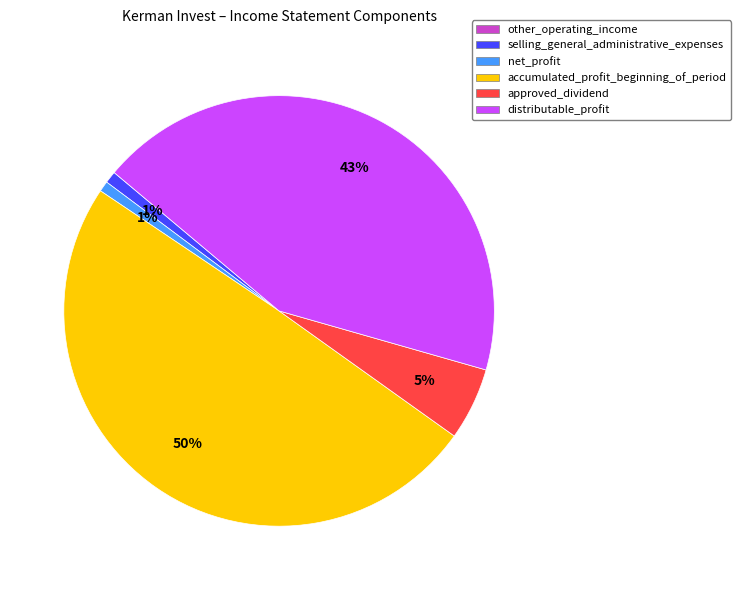

Which has a higher value, selling_general_administrative_expenses or accumulated_profit_beginning_of_period?

accumulated_profit_beginning_of_period